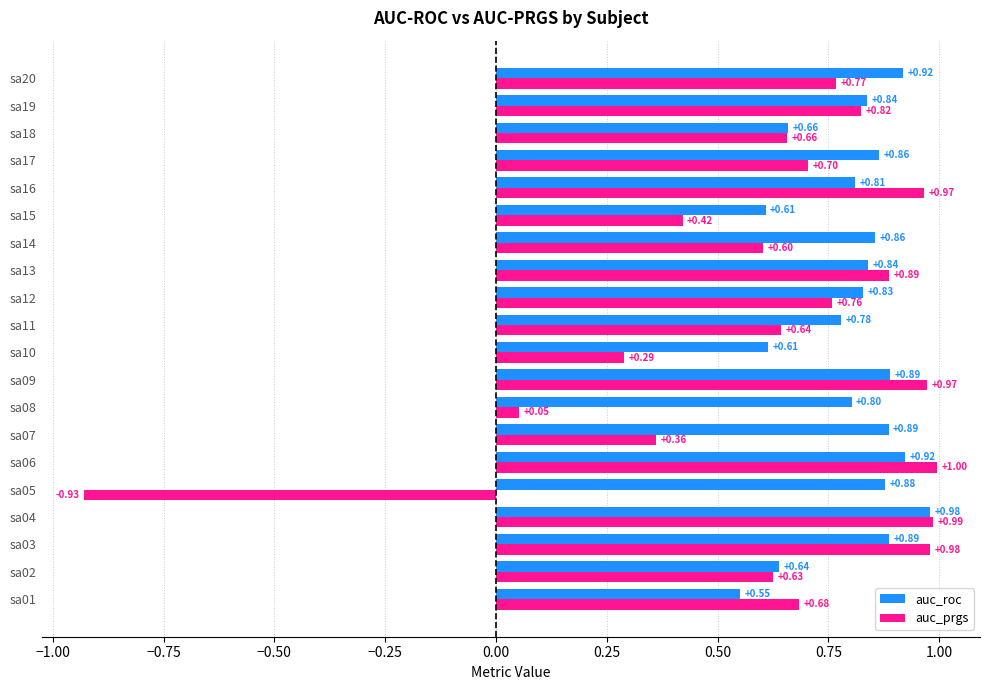

What is the sum of the auc_prgs values at sa04 and sa20?

1.8